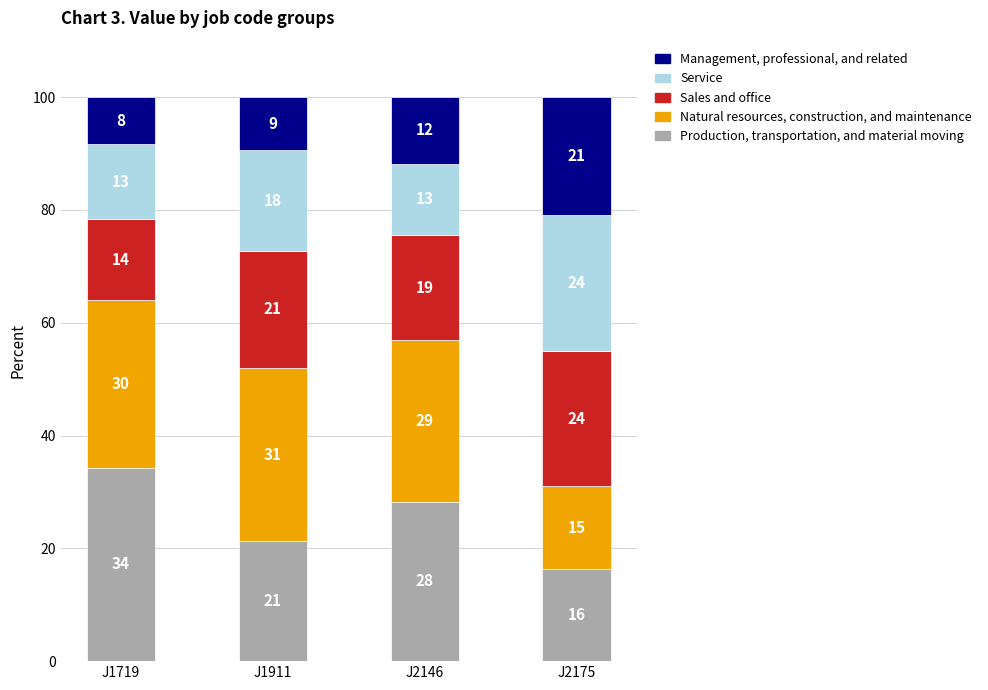

What value does the Natural resources, construction, and maintenance series have at J1911?

30.6